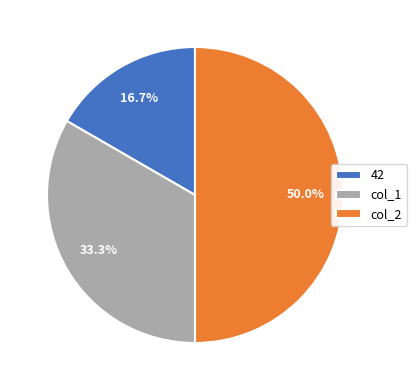

Is it true that 42 is 17% of the pie?

True